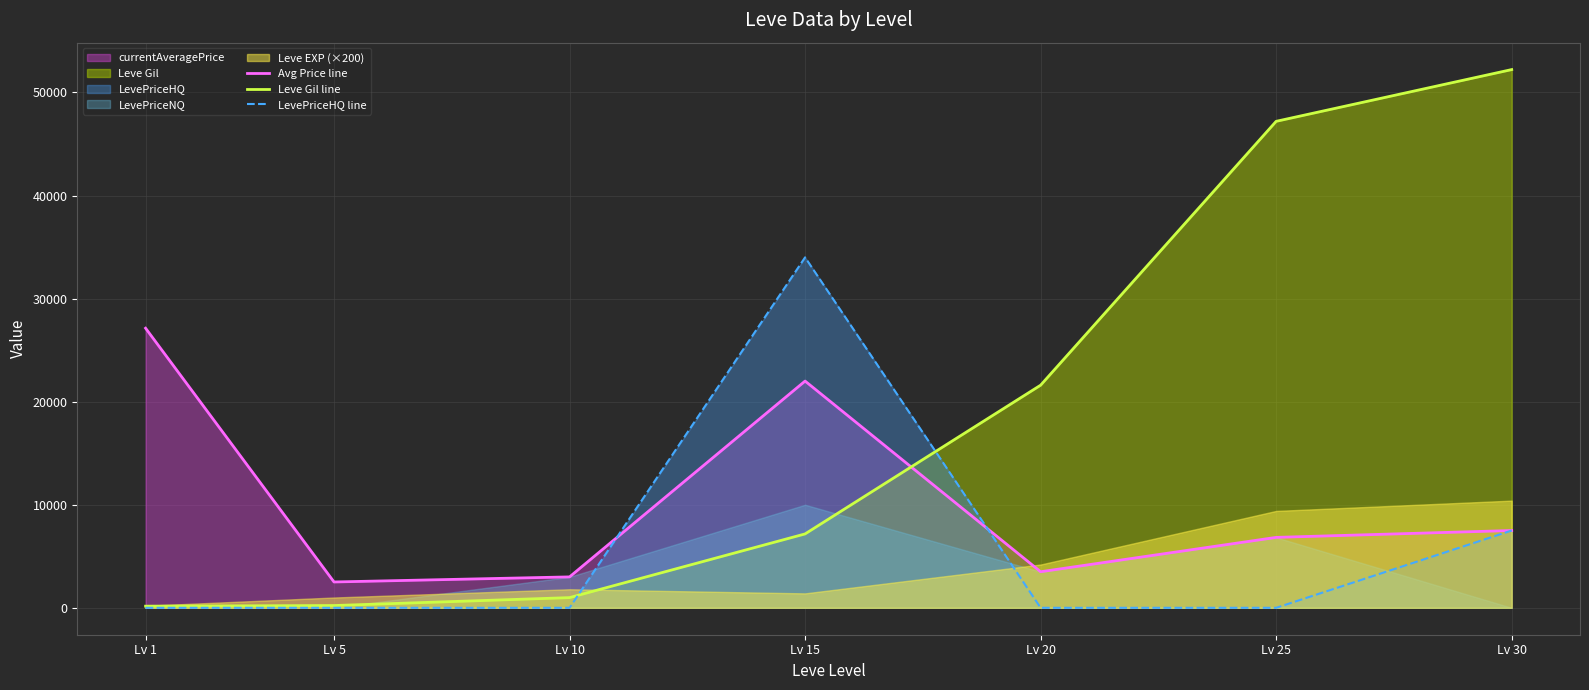

Which series has the largest total across all categories?

Leve Gil line